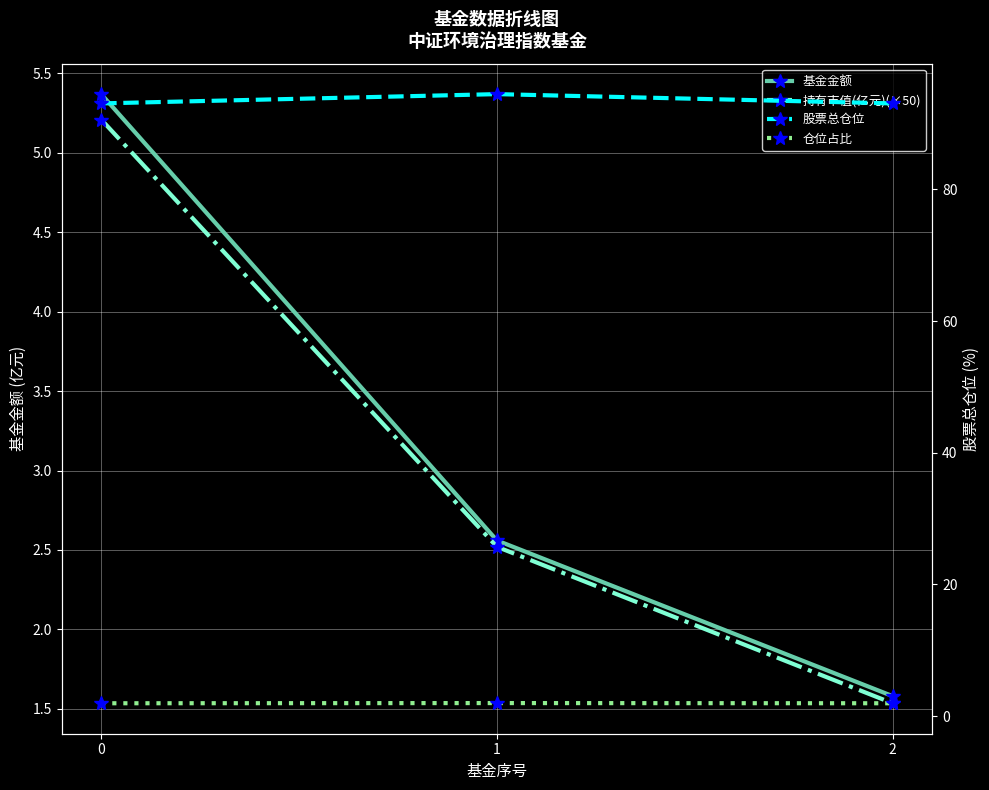

True or false: 仓位占比 has a value of 2.0 at 1.

True